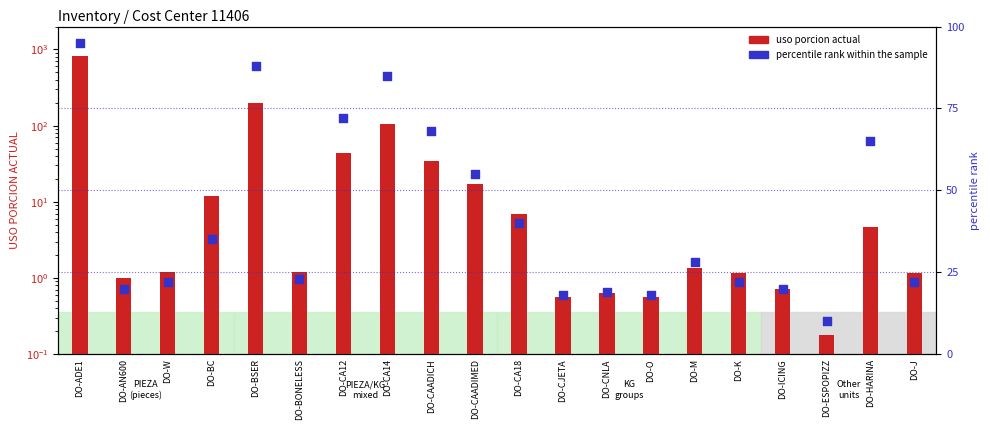

Which series contains the lowest Y value?

uso porcion actual